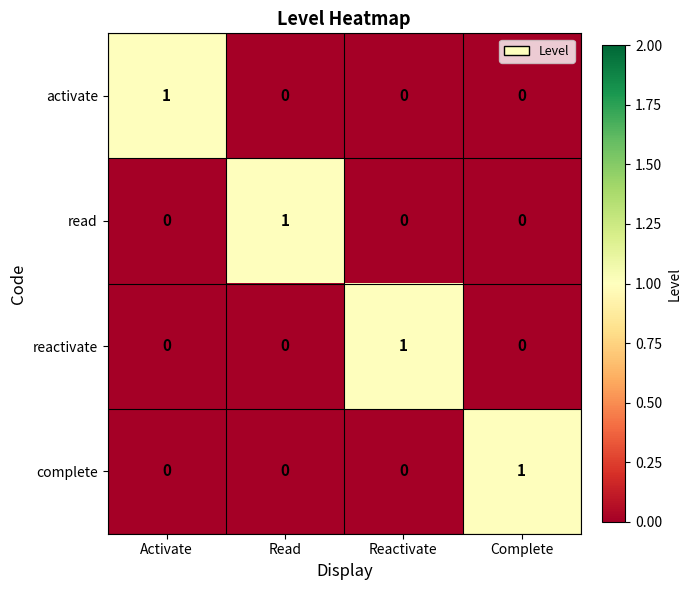

True or false: complete has a value of 1 at Complete.

True